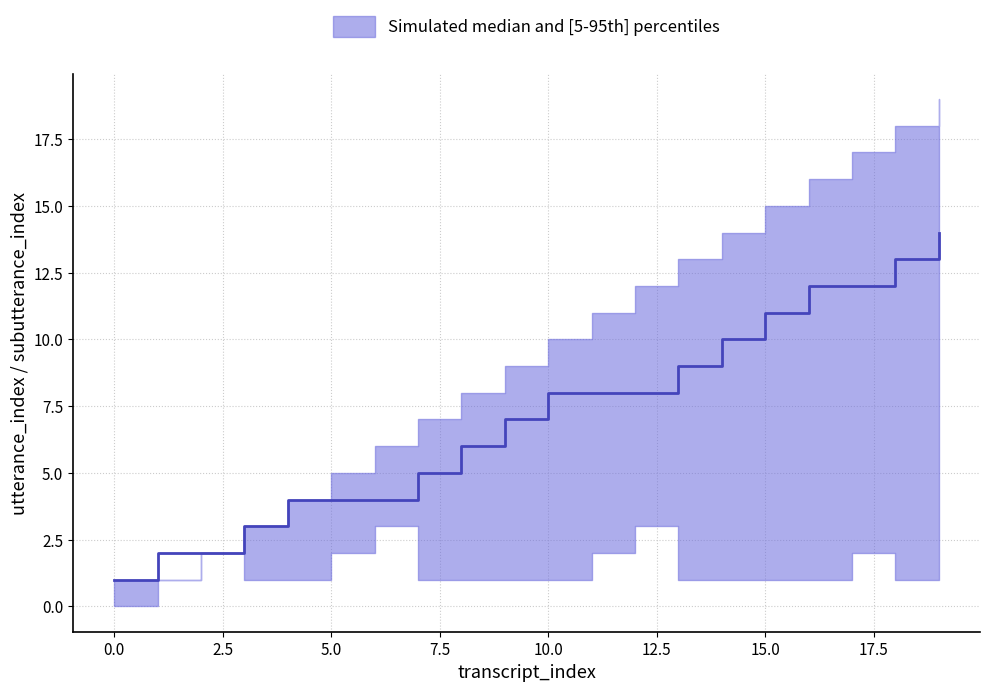

Reading left to right, list all the values displayed in this chart.

transcript_index: 0	1	2	3	4	5	6	7	8	9	10	11	12	13	14	15	16	17	18	19
utterance_index: 1	2	2	3	4	4	4	5	6	7	8	8	8	9	10	11	12	12	13	14
subutterance_index: 1	1	2	1	1	2	3	1	1	1	1	2	3	1	1	1	1	2	1	1